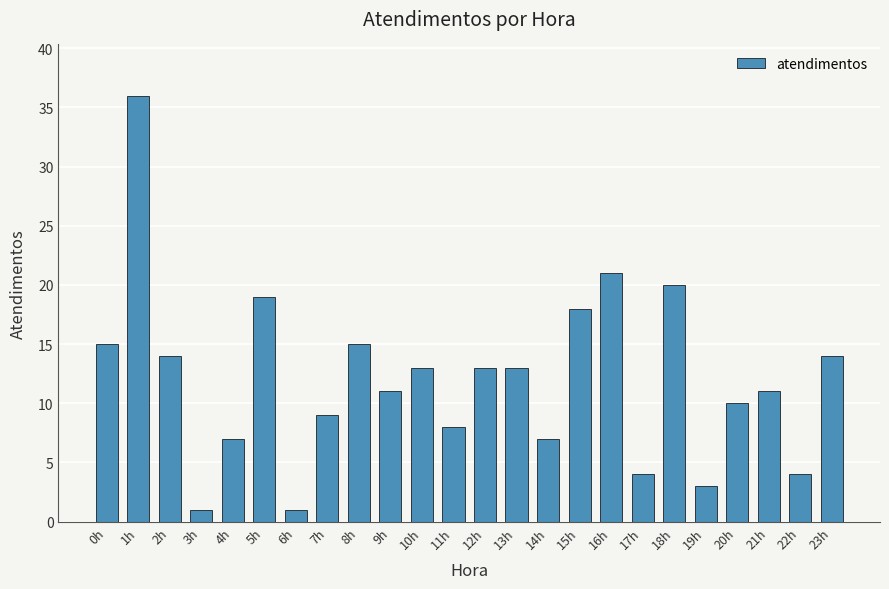

How many data points are less than 13?

12